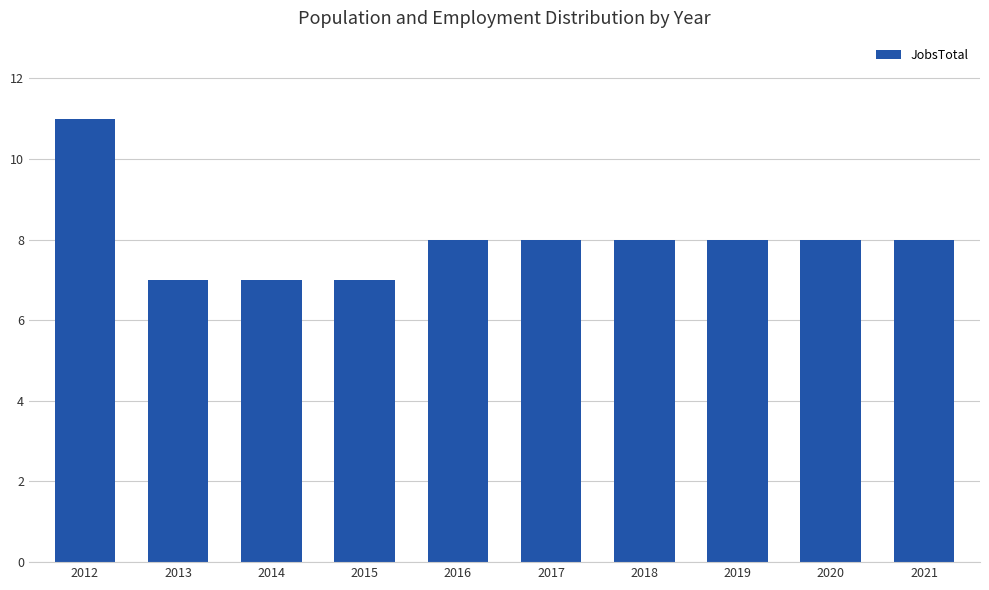

Is it true that the value at 2018 is 14?

False